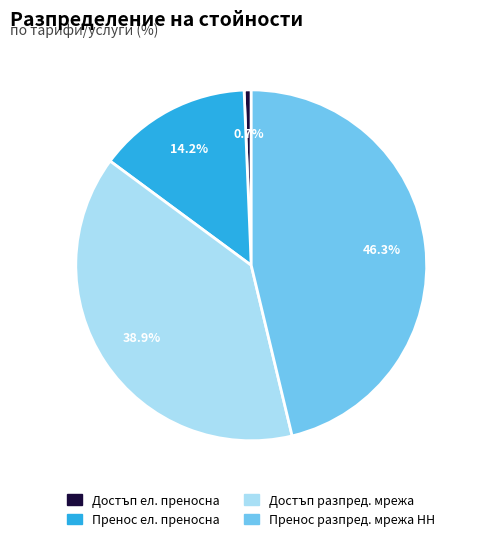

Is there any slice that represents more than half of the pie?

No